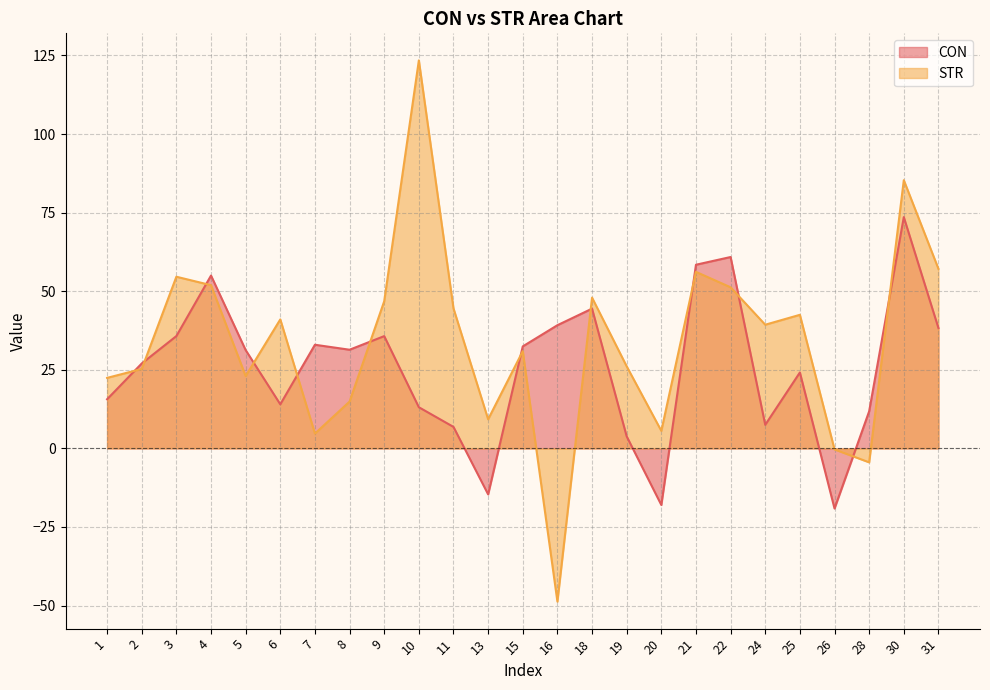

Reading left to right, list all the values displayed in this chart.

CON: 15.6	27.0	35.7	55.0	31.3	14.0	33.0	31.4	35.7	13.1	6.8	-14.6	32.5	39.2	44.5	3.8	-18.0	58.4	60.9	7.5	24.2	-19.1	11.8	73.6	38.3
STR: 22.4	25.3	54.6	51.9	23.0	41.0	4.7	14.9	46.8	123.4	44.5	9.3	30.9	-48.7	48.0	26.1	5.6	56.2	51.3	39.3	42.5	-0.3	-4.4	85.3	57.1